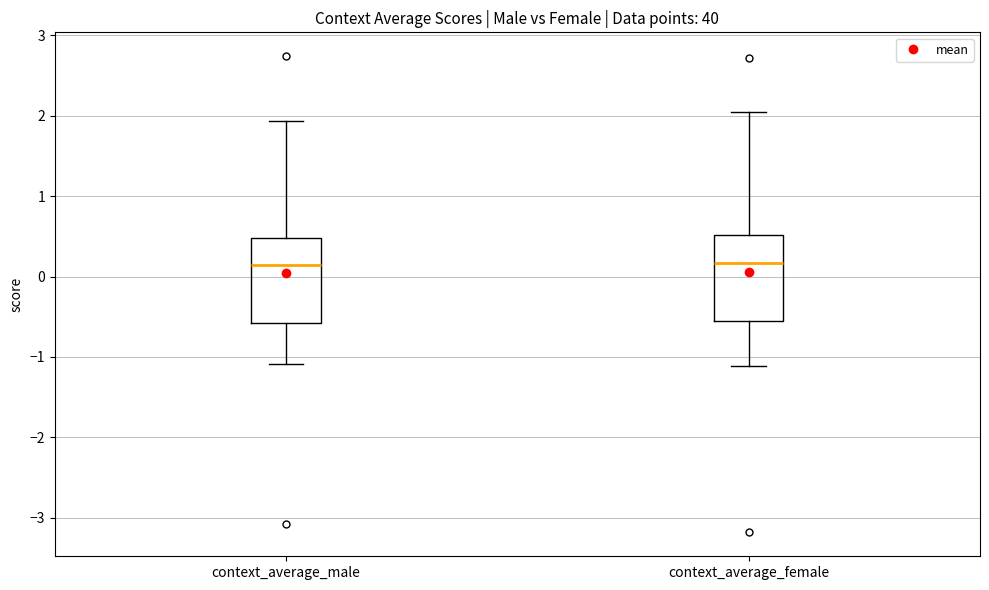

Reading left to right, transcribe this box plot: for each box, give where its median line is, the range the box spans, and where its two whiskers end, as read against the y-axis. The values are not printed on the chart, so give them approximately, as read against the axis.

context_average_male: median 0.1, box -0.6 to 0.5, whiskers -1.1 to 1.9
context_average_female: median 0.2, box -0.5 to 0.5, whiskers -1.1 to 2.0